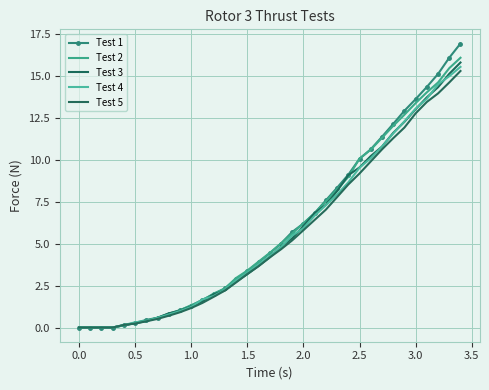

True or false: Test 3 and Test 1 intersect in this chart.

True